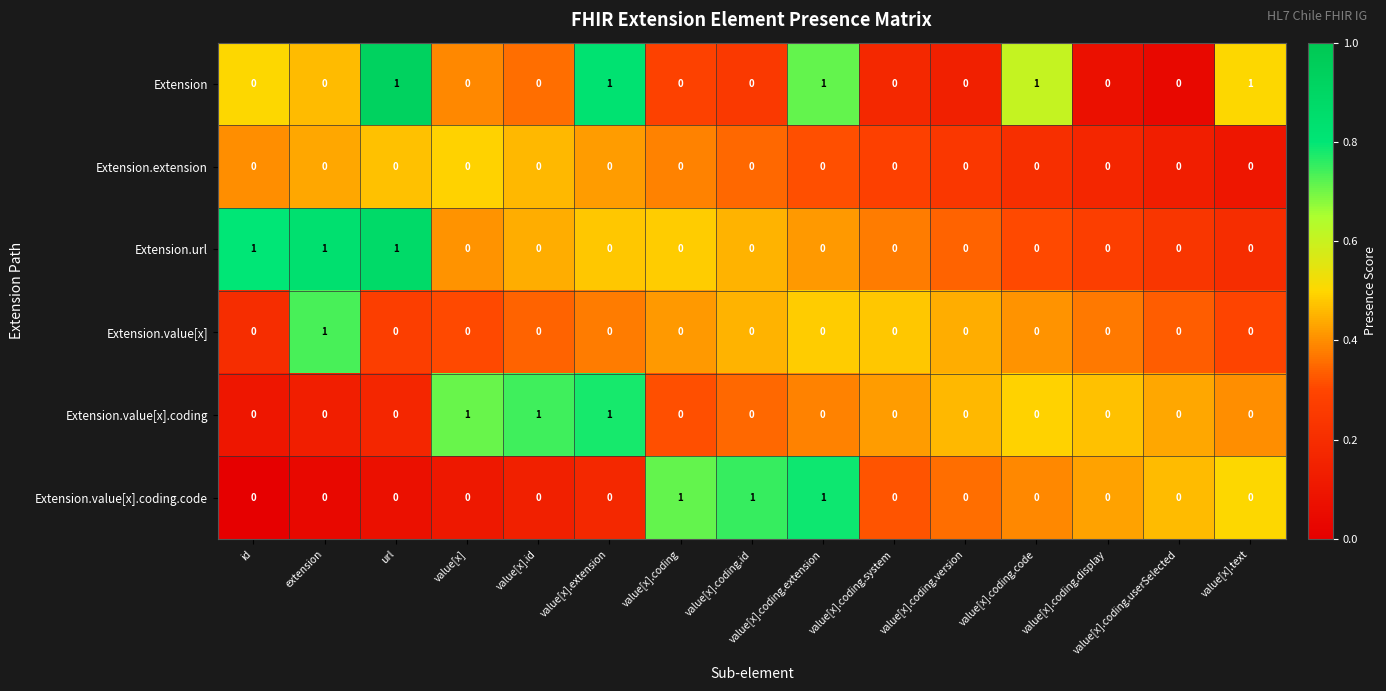

Count the number of data series in this chart.

6